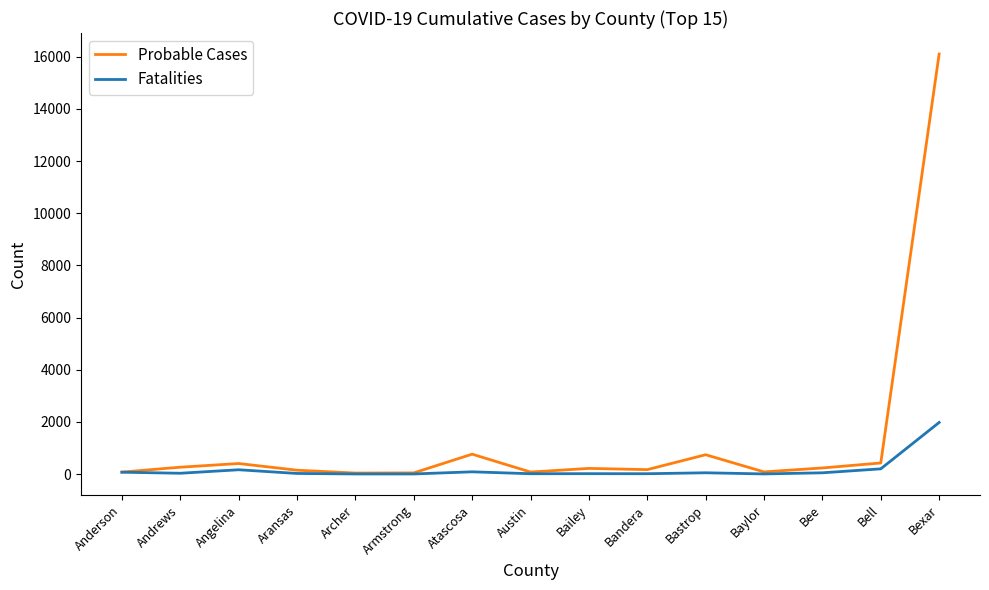

What is the difference between the maximum and minimum values in the Fatalities series?

1974